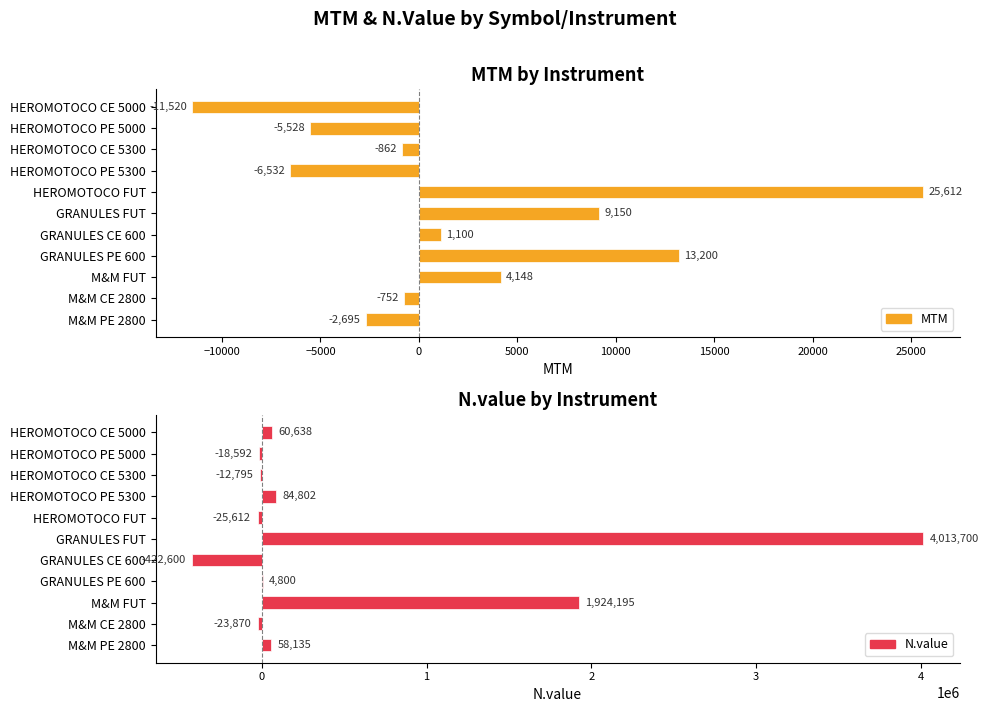

Is the value of N.value at HEROMOTOCO PE 5300 greater than the value of MTM at M&M PE 2800?

Yes